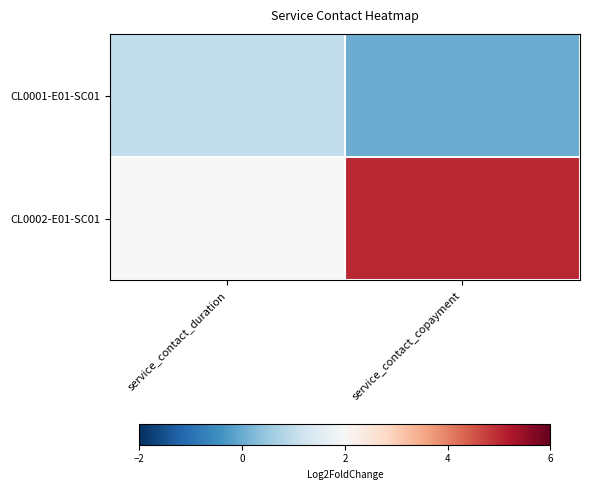

Which series has the largest total across all categories?

CL0002-E01-SC01